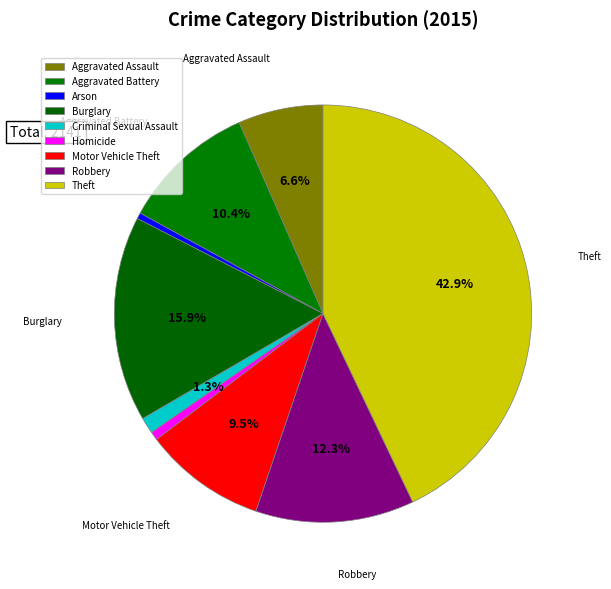

Does Arson represent more than half of the total?

No